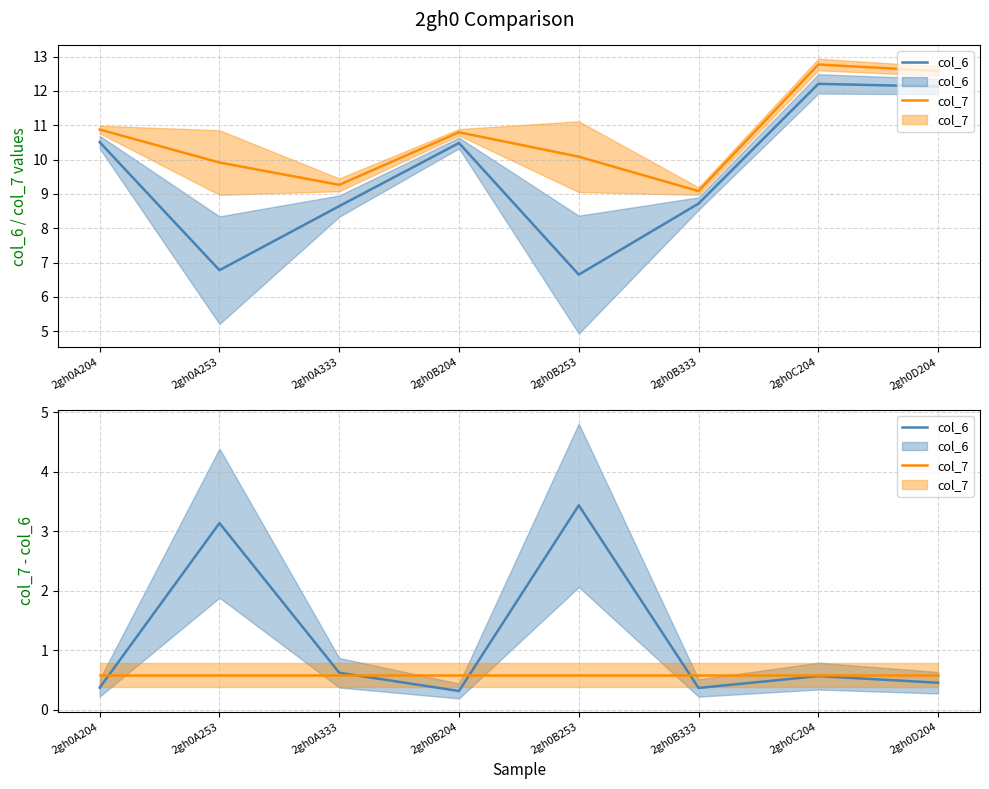

What is the label of the 3rd point from the left?

2gh0A333